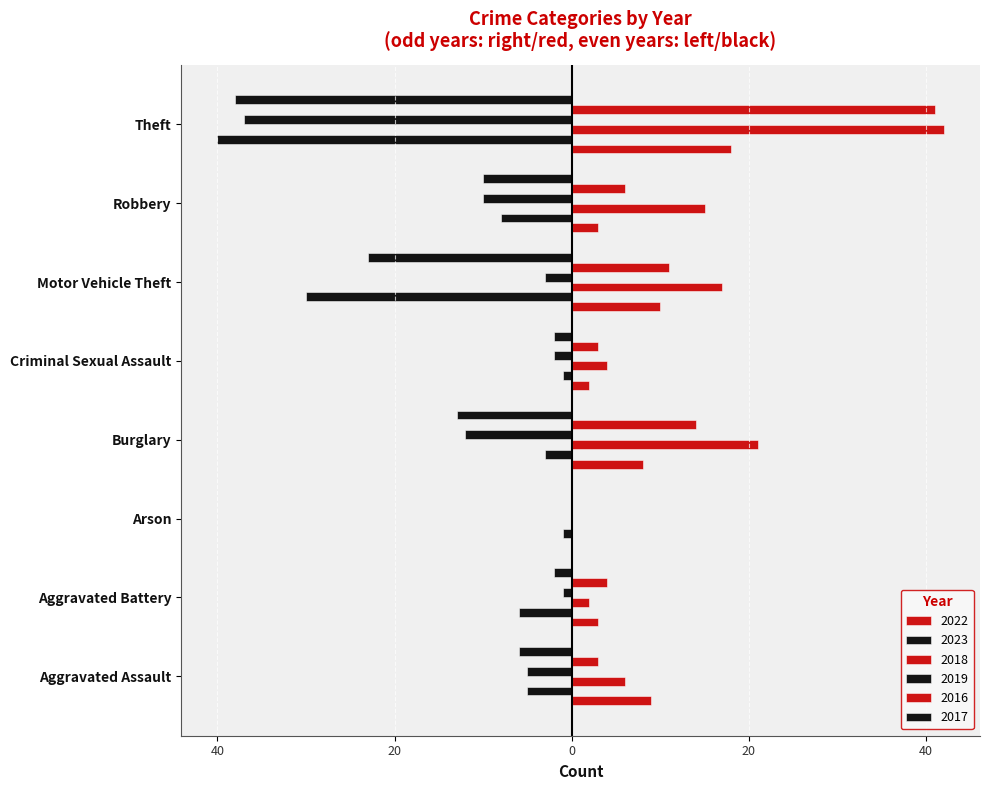

How many values in the 2019 series are below -3?

4